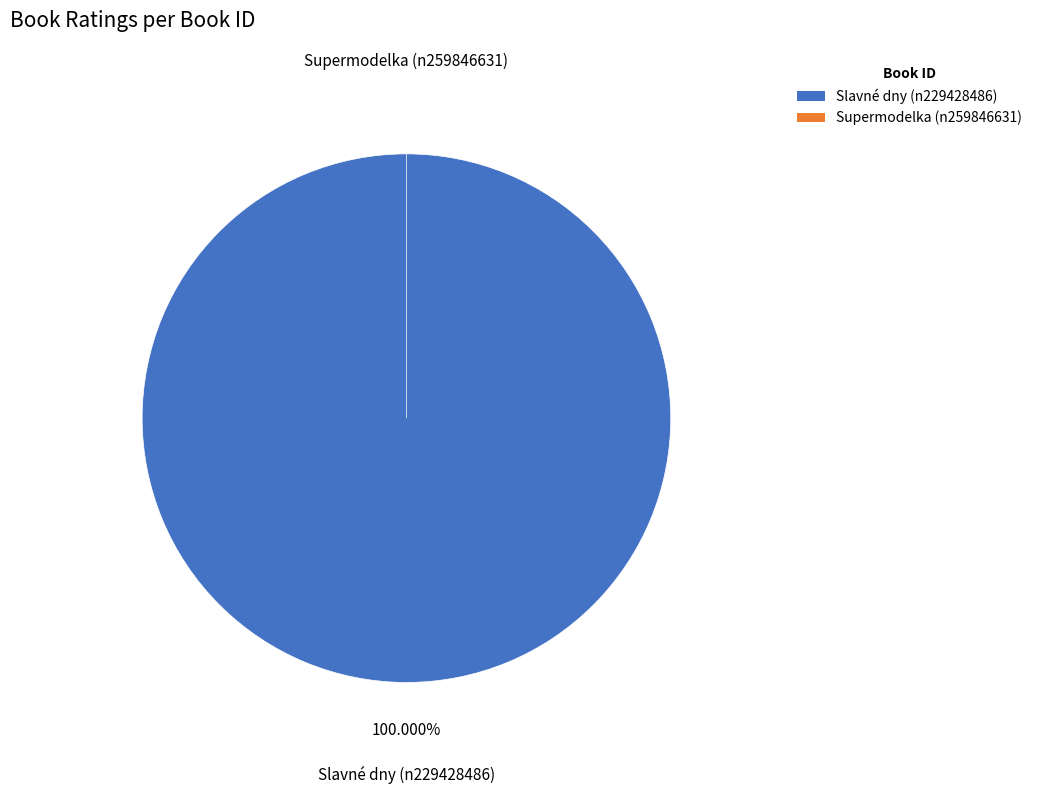

What is the change in value from n229428486 to n259846631?

-93